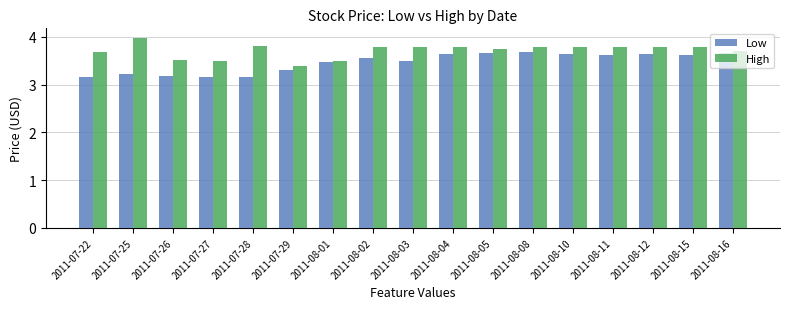

What is the difference between the highest and lowest values at 2011-07-27?

0.3